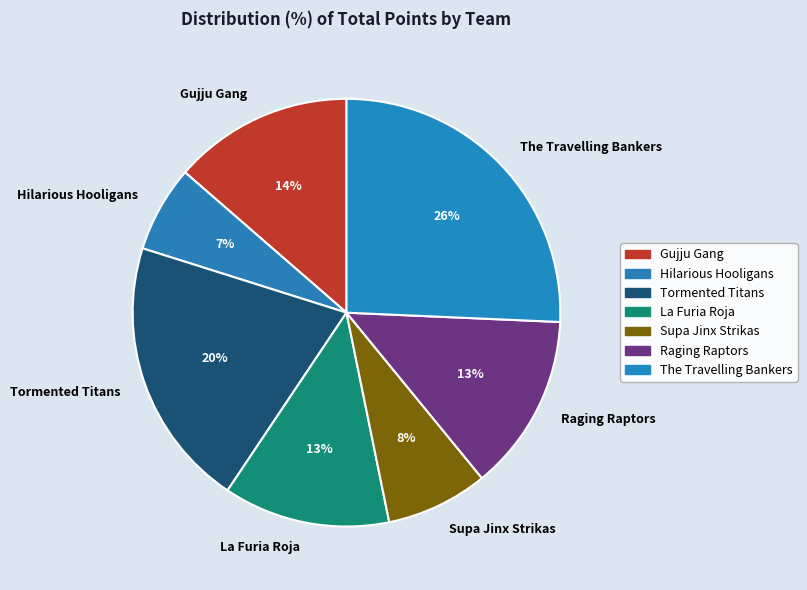

Combined, do Supa Jinx Strikas and La Furia Roja account for over 50%?

No